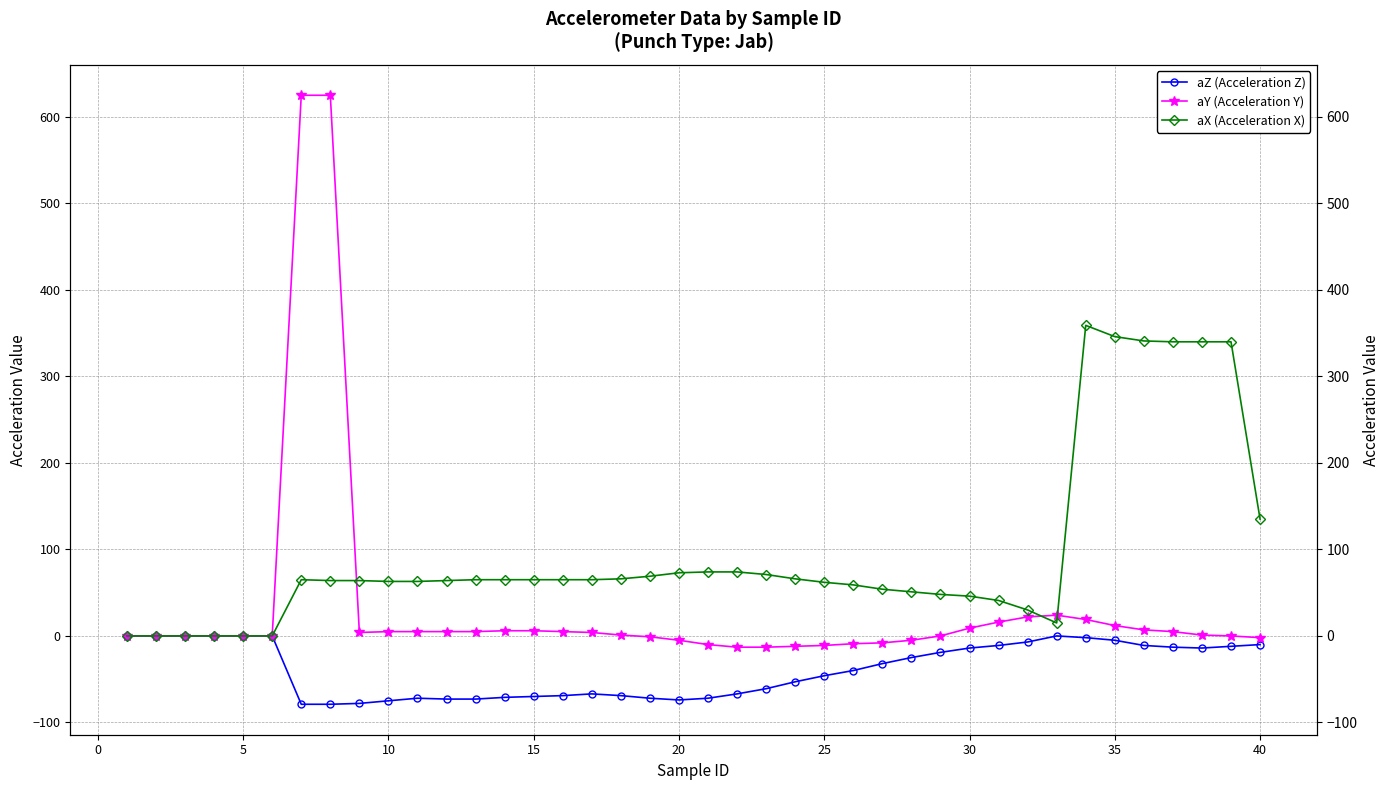

Rank the series by their average value, from lowest to highest.

aZ (Acceleration Z), aY (Acceleration Y), aX (Acceleration X)